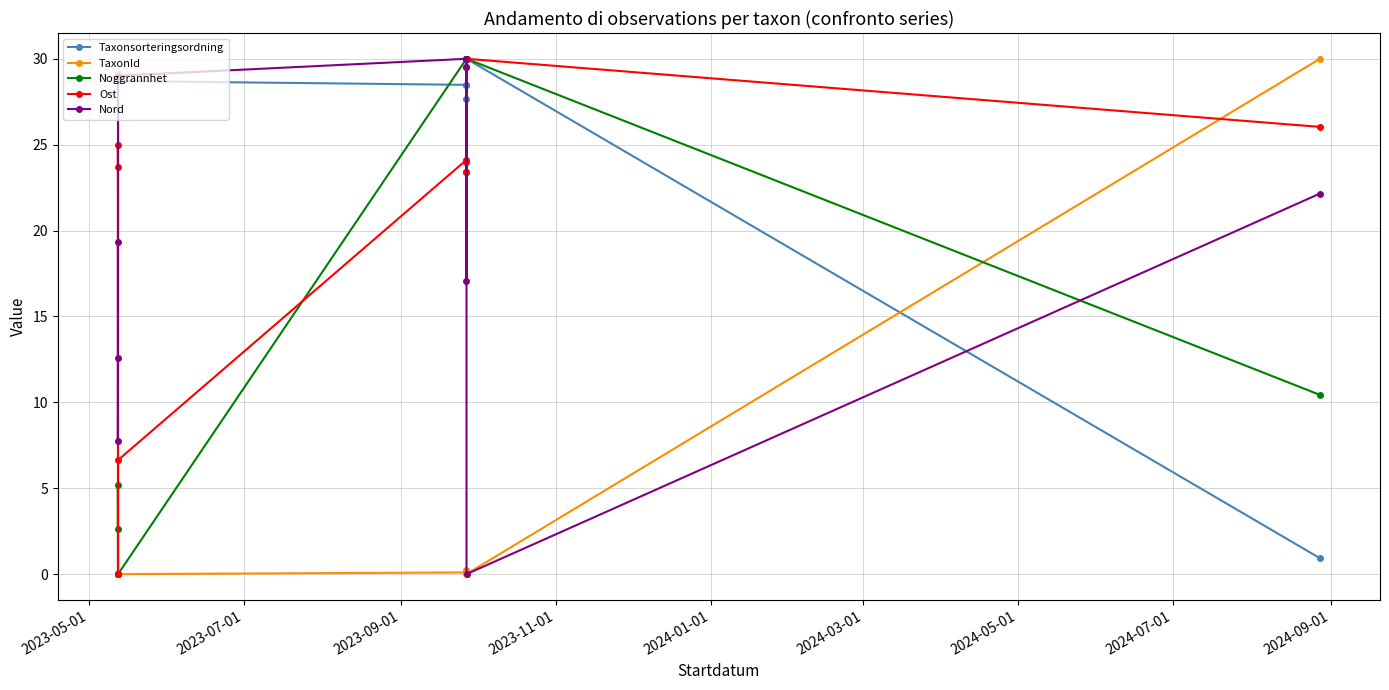

How many data points does each series have?

10